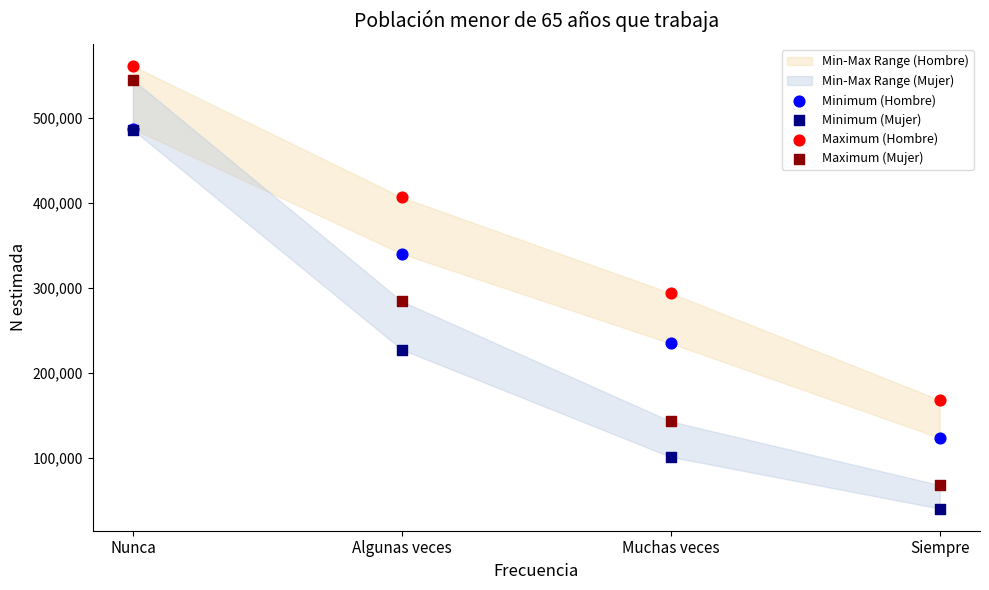

Which series has the largest Y range (max minus min)?

Maximum (Mujer)